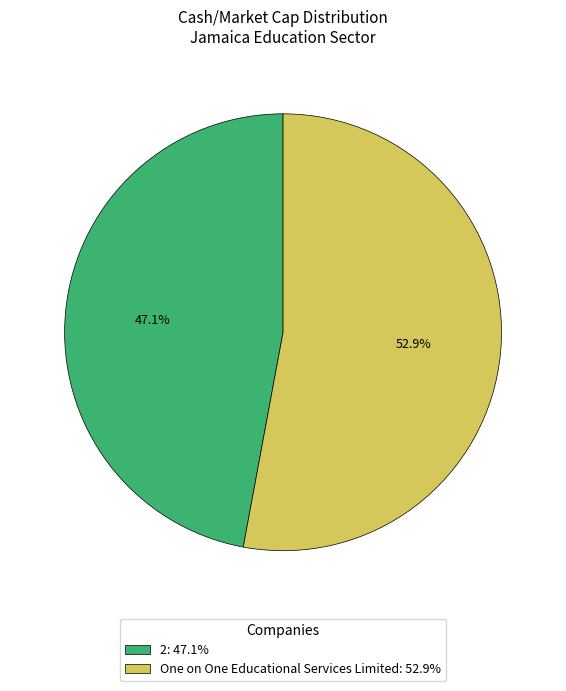

Which category has the biggest portion of the pie?

One on One Educational Services Limited: 52.9%